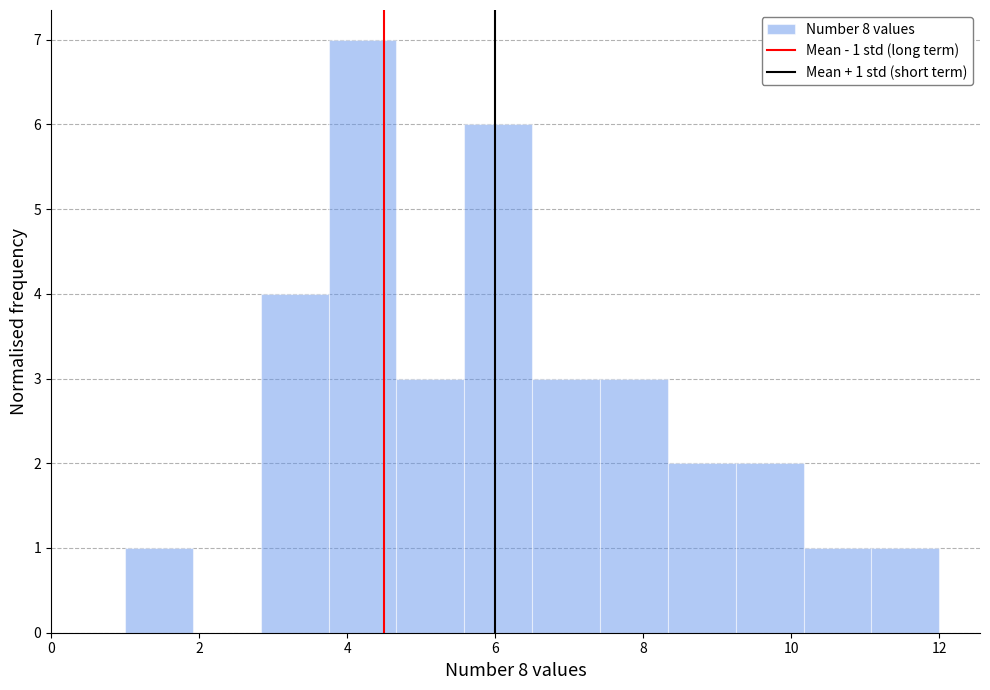

Over which range of the x-axis is the bar tallest?

3.8 to 4.6